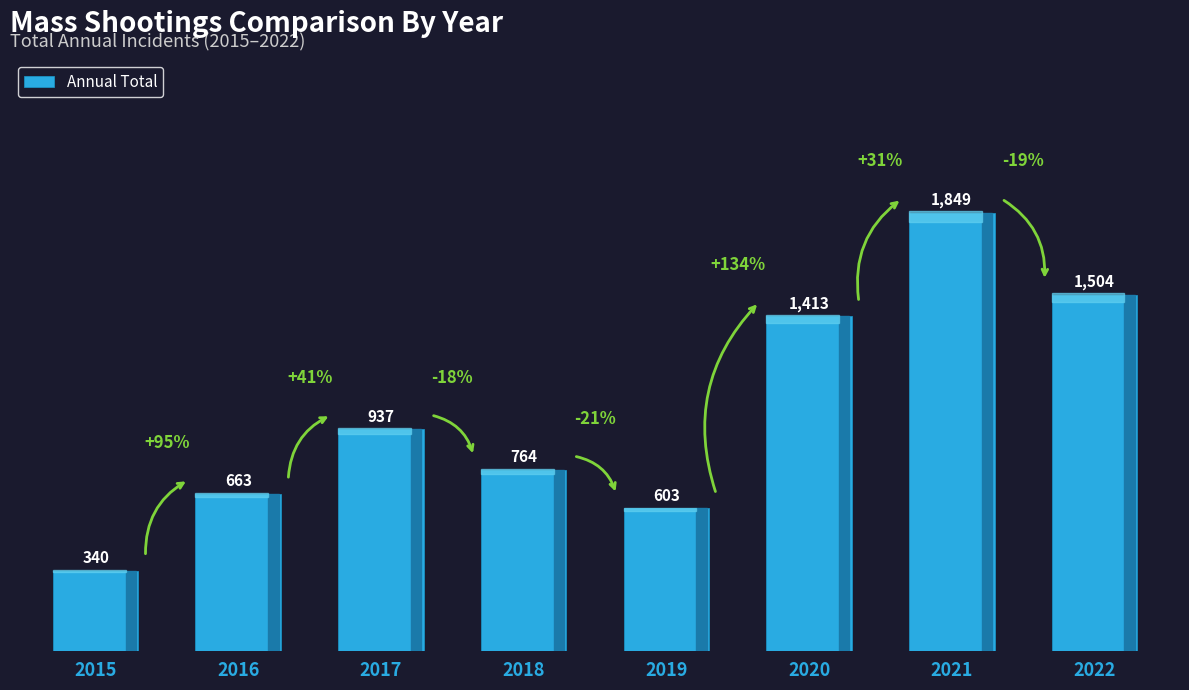

What is the difference between the maximum and minimum values?

1509